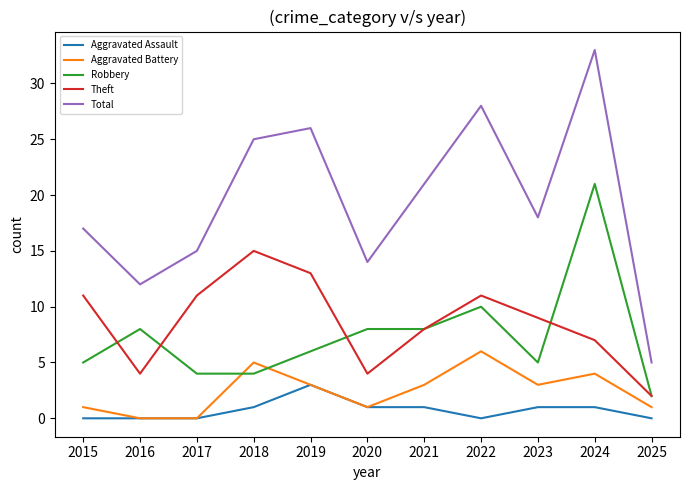

What are all the series names shown in the legend?

Aggravated Assault, Aggravated Battery, Robbery, Theft, Total